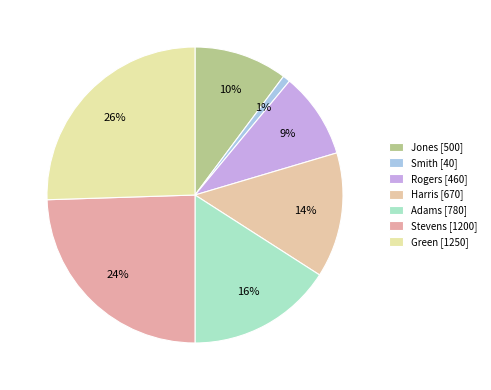

Is there any slice that represents more than half of the pie?

No